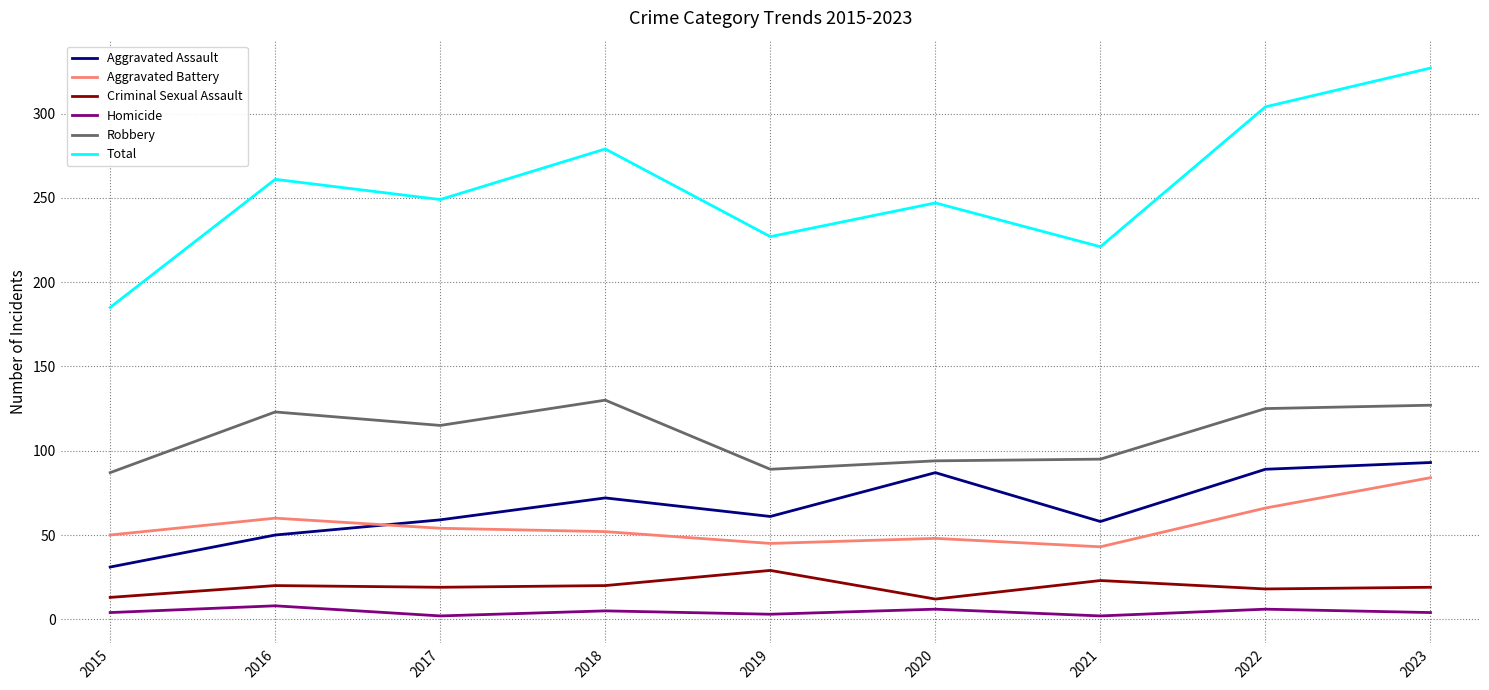

What is the difference between the maximum and minimum values in the Robbery series?

43